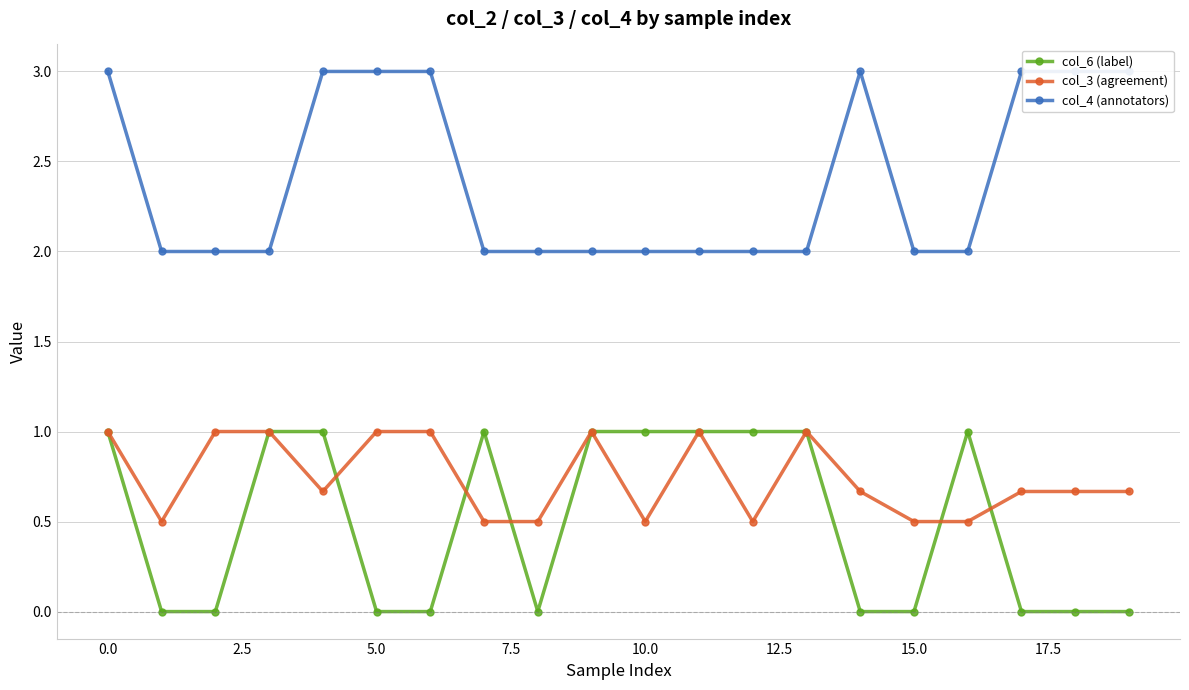

Is it true that col_3 (agreement) equals 0.5 at 10.0?

True